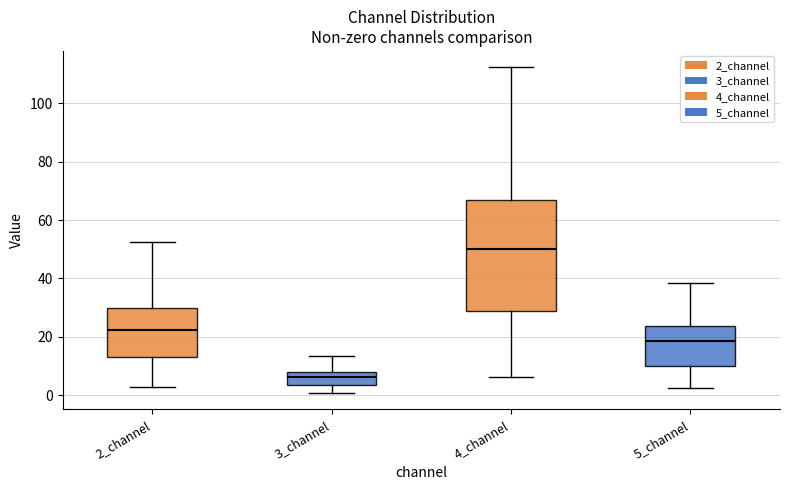

Reading left to right, read every box against the y-axis: the position of its median line, the range the box covers, and the ends of its whiskers. The values are not printed on the chart, so give them approximately, as read against the axis.

2_channel: median 22, box 14 to 30, whiskers 2 to 52
3_channel: median 6, box 4 to 8, whiskers 0 to 14
4_channel: median 50, box 28 to 66, whiskers 6 to 112
5_channel: median 18, box 10 to 24, whiskers 2 to 38